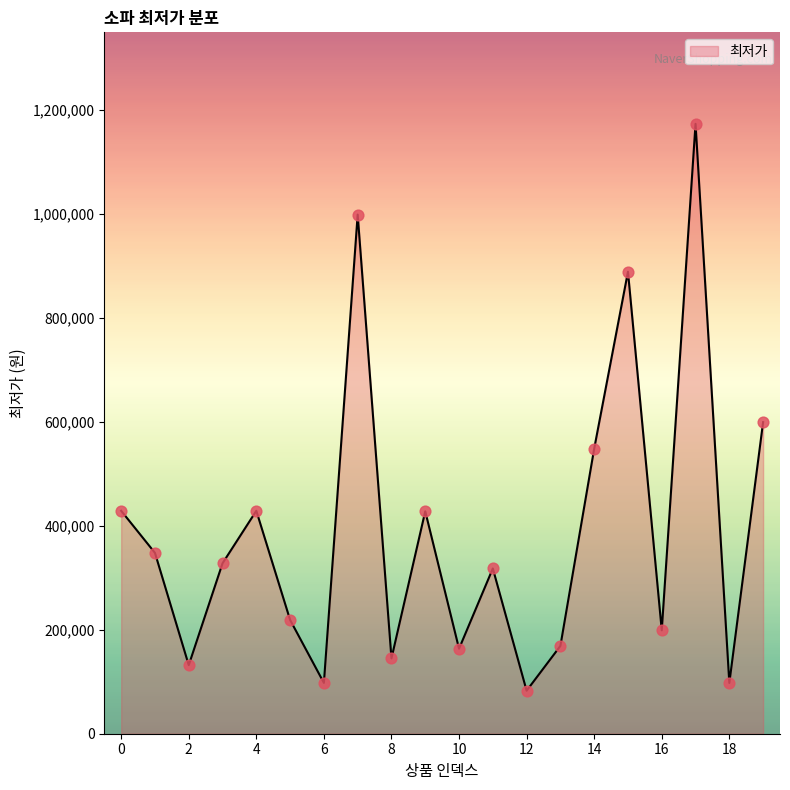

What is the maximum value shown in the chart?

1173670